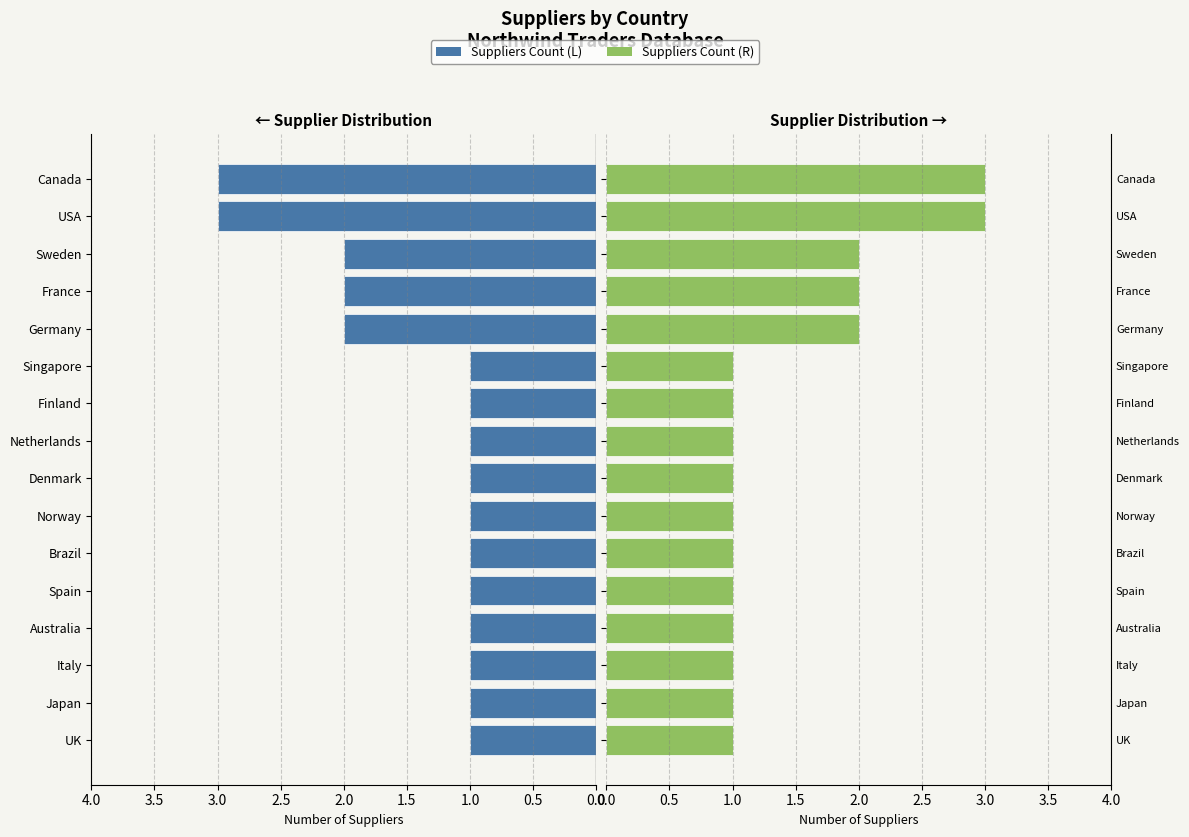

The Suppliers (Right) series shows 1 at Norway. True or false?

False